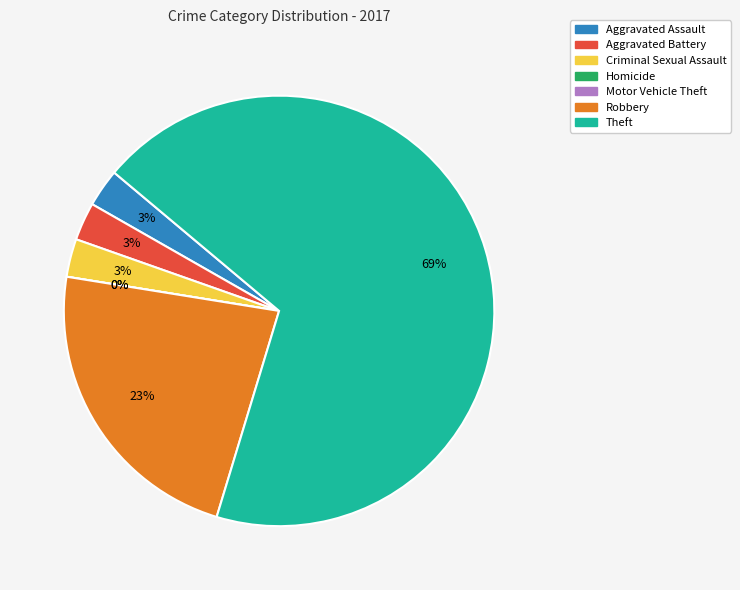

Does Theft represent more than half of the total?

Yes